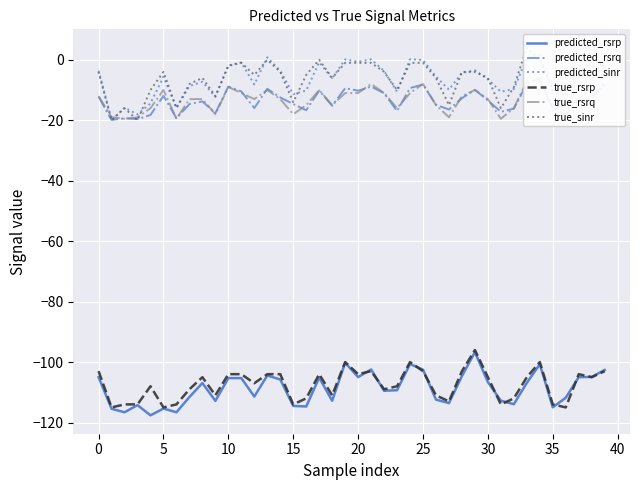

What is the maximum value for predicted_rsrp?

-96.7